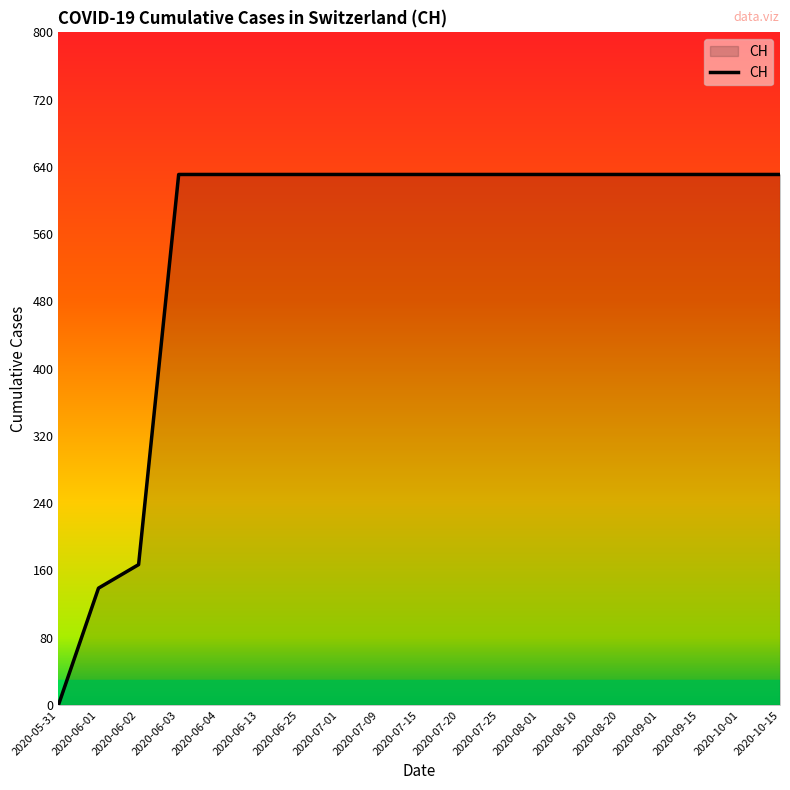

Reading left to right, list all the values displayed in this chart.

2020-05-31=0	2020-06-01=139	2020-06-02=167	2020-06-03=631	2020-06-04=631	2020-06-13=631	2020-06-25=631	2020-07-01=631	2020-07-09=631	2020-07-15=631	2020-07-20=631	2020-07-25=631	2020-08-01=631	2020-08-10=631	2020-08-20=631	2020-09-01=631	2020-09-15=631	2020-10-01=631	2020-10-15=631